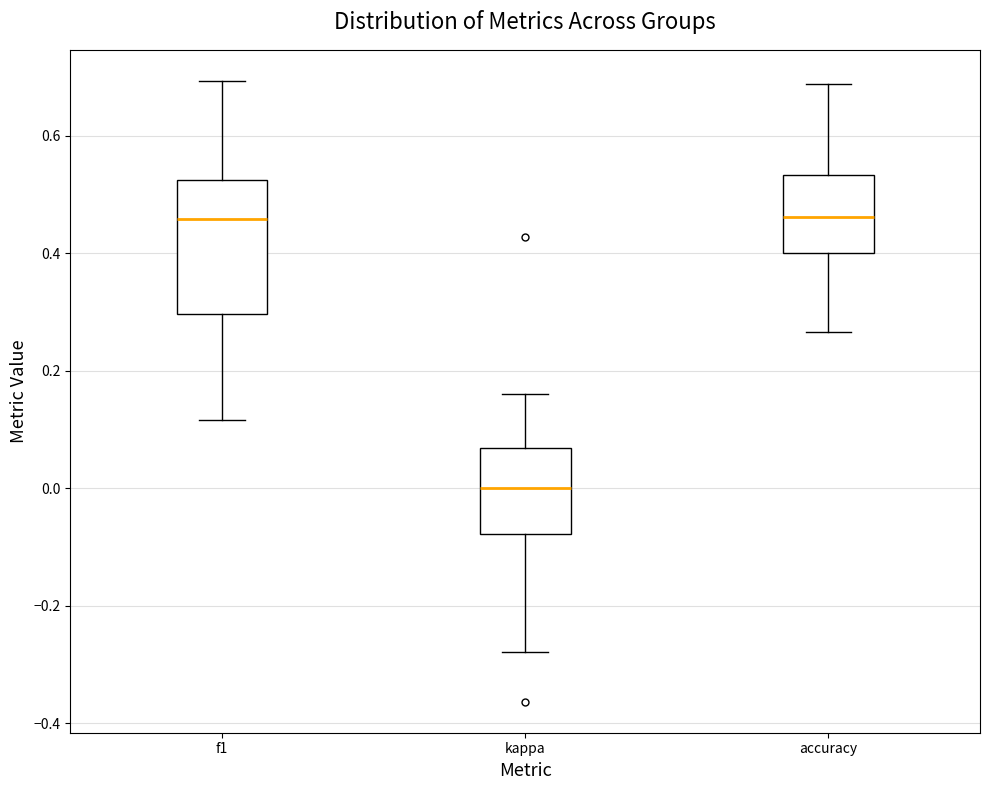

Which box's median line is the lowest?

kappa